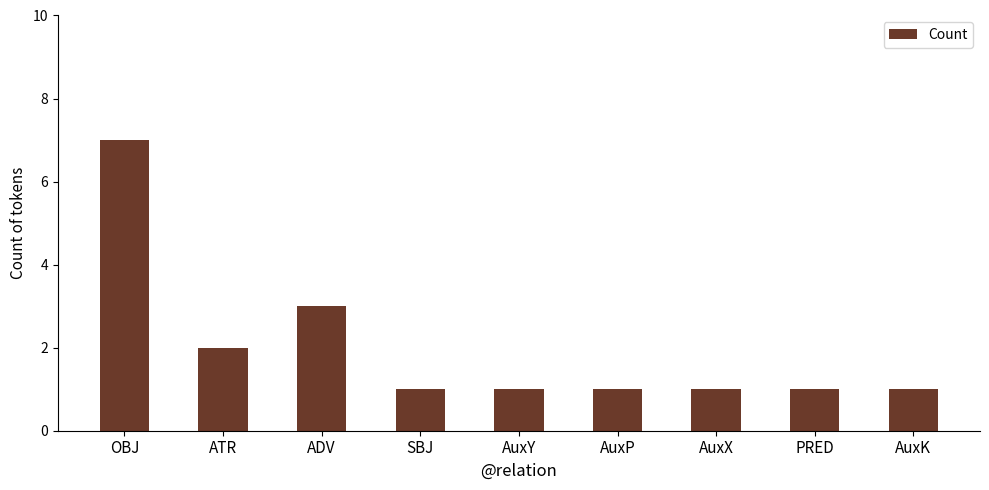

The chart shows a value of 1 at AuxX. True or false?

True